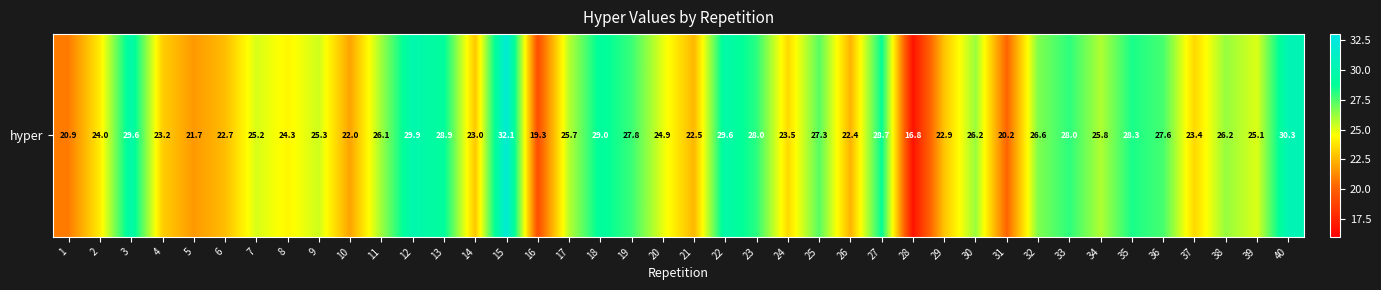

How many values are below 25?

17